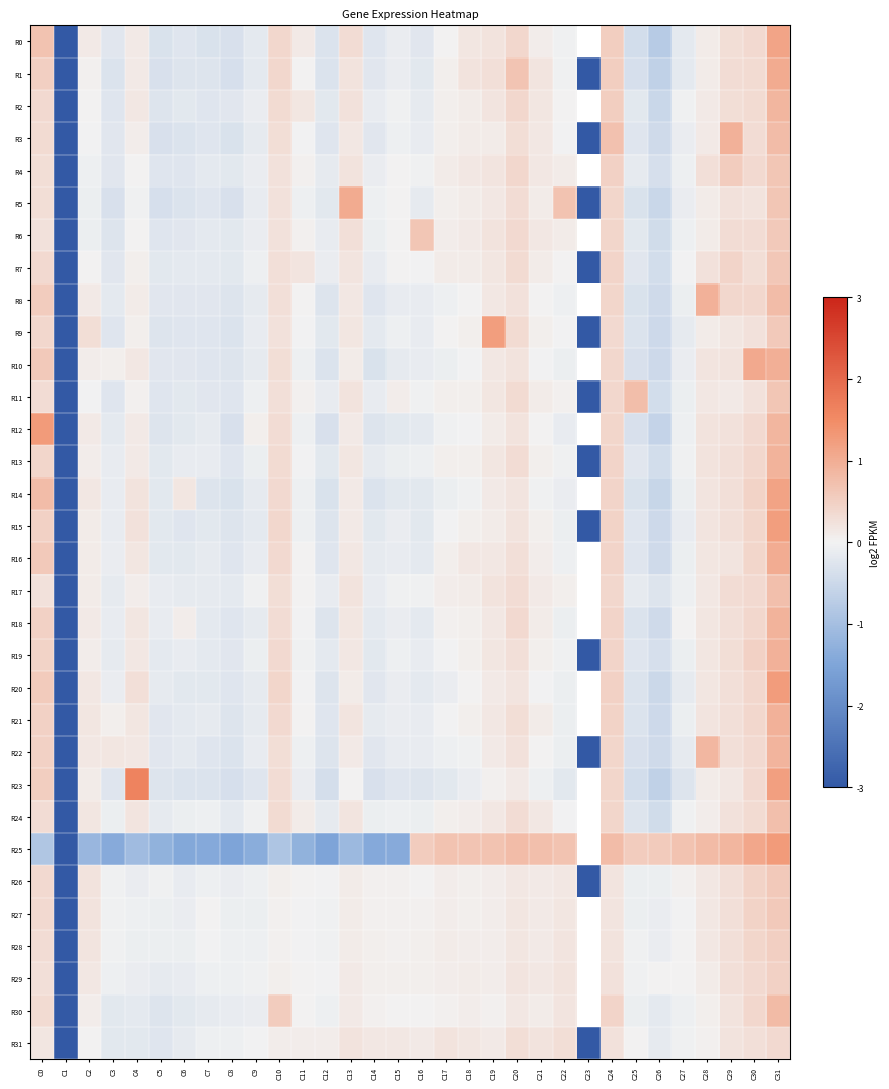

How many categories are shown in the chart?

32